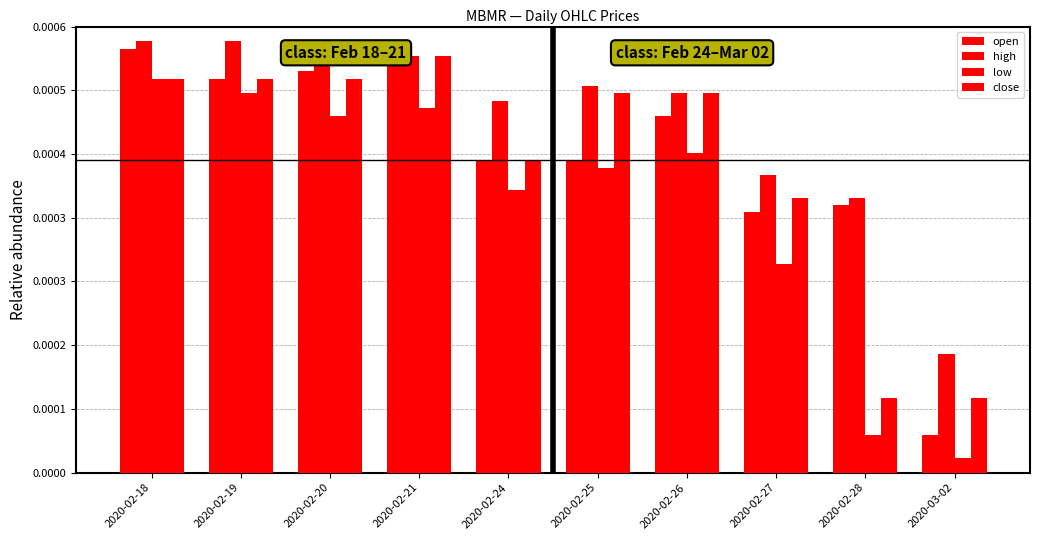

What is the label of the 2nd bar from the left?

2020-02-19